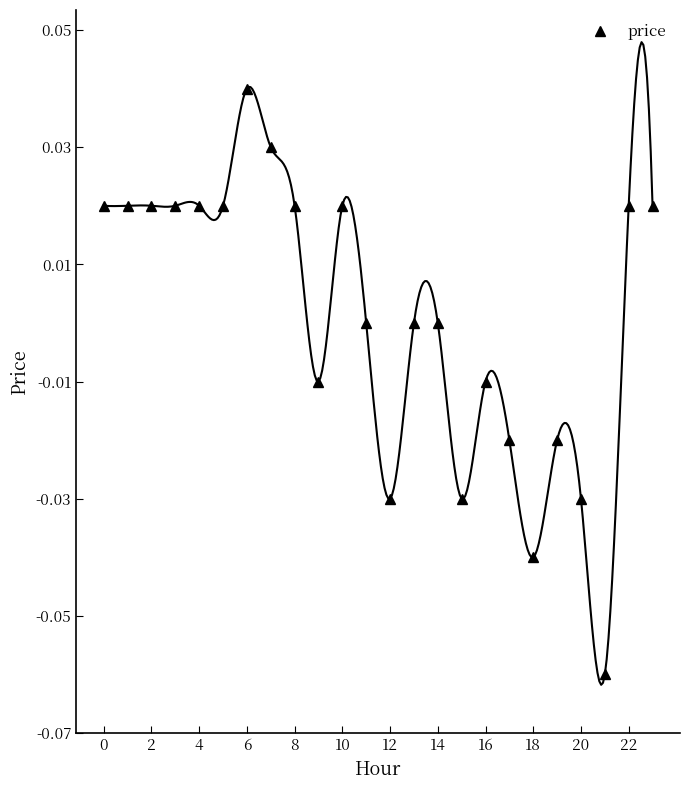

What is the smallest value displayed?

-0.1